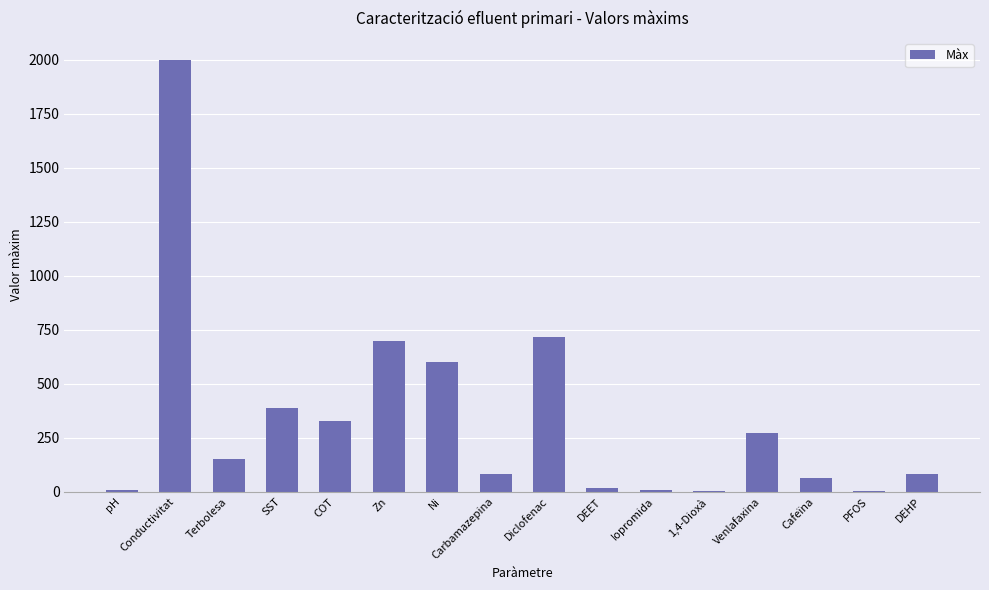

Where does the data first go above 150?

Conductivitat